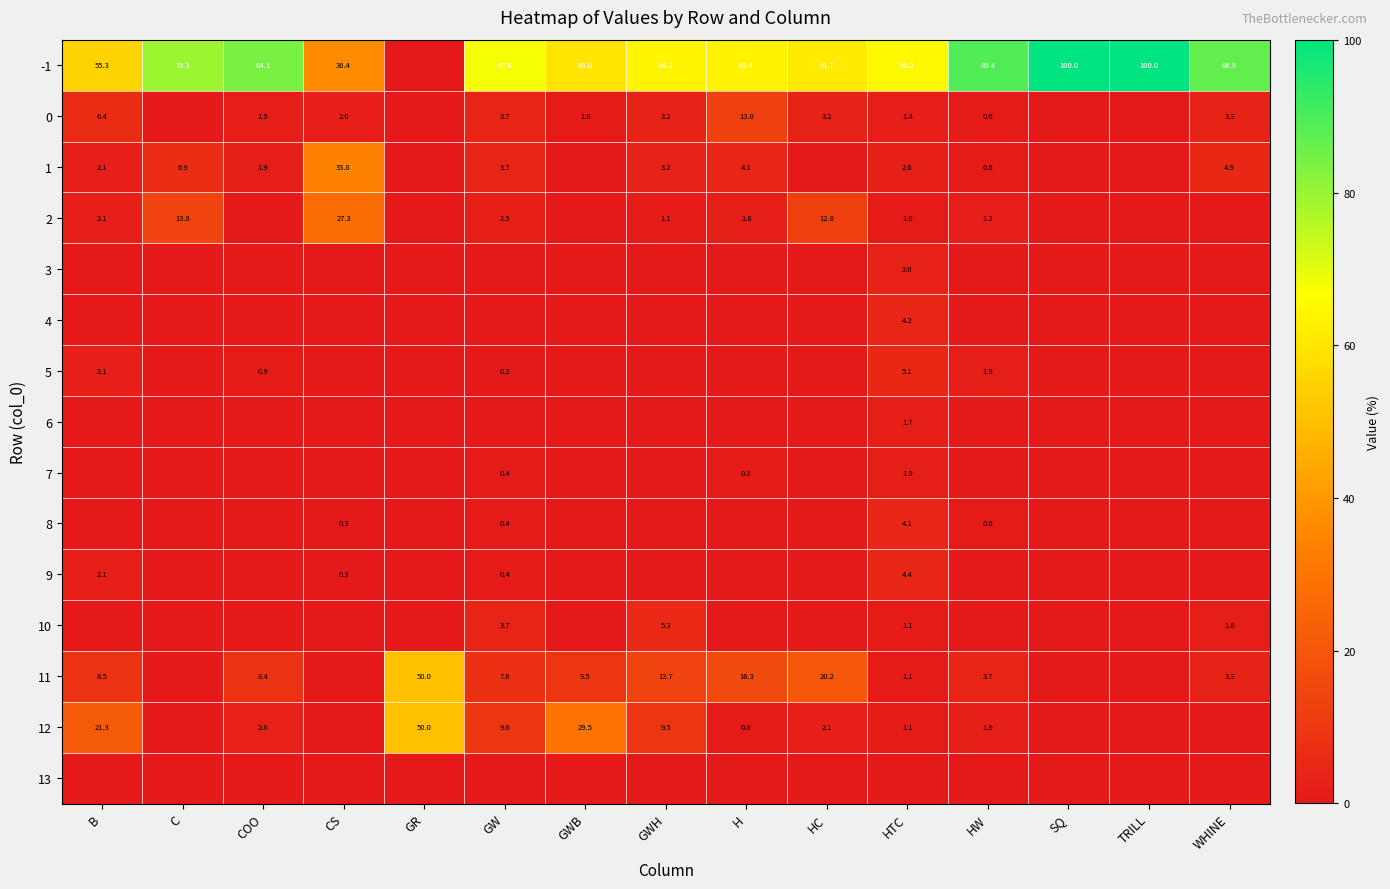

True or false: 1 has a value of 2.0 at H.

False